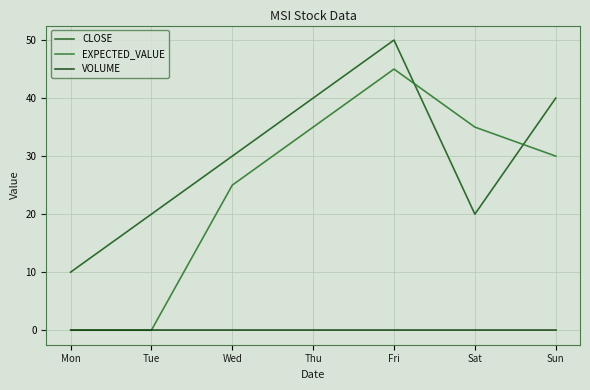

True or false: CLOSE and VOLUME cross at least once.

False